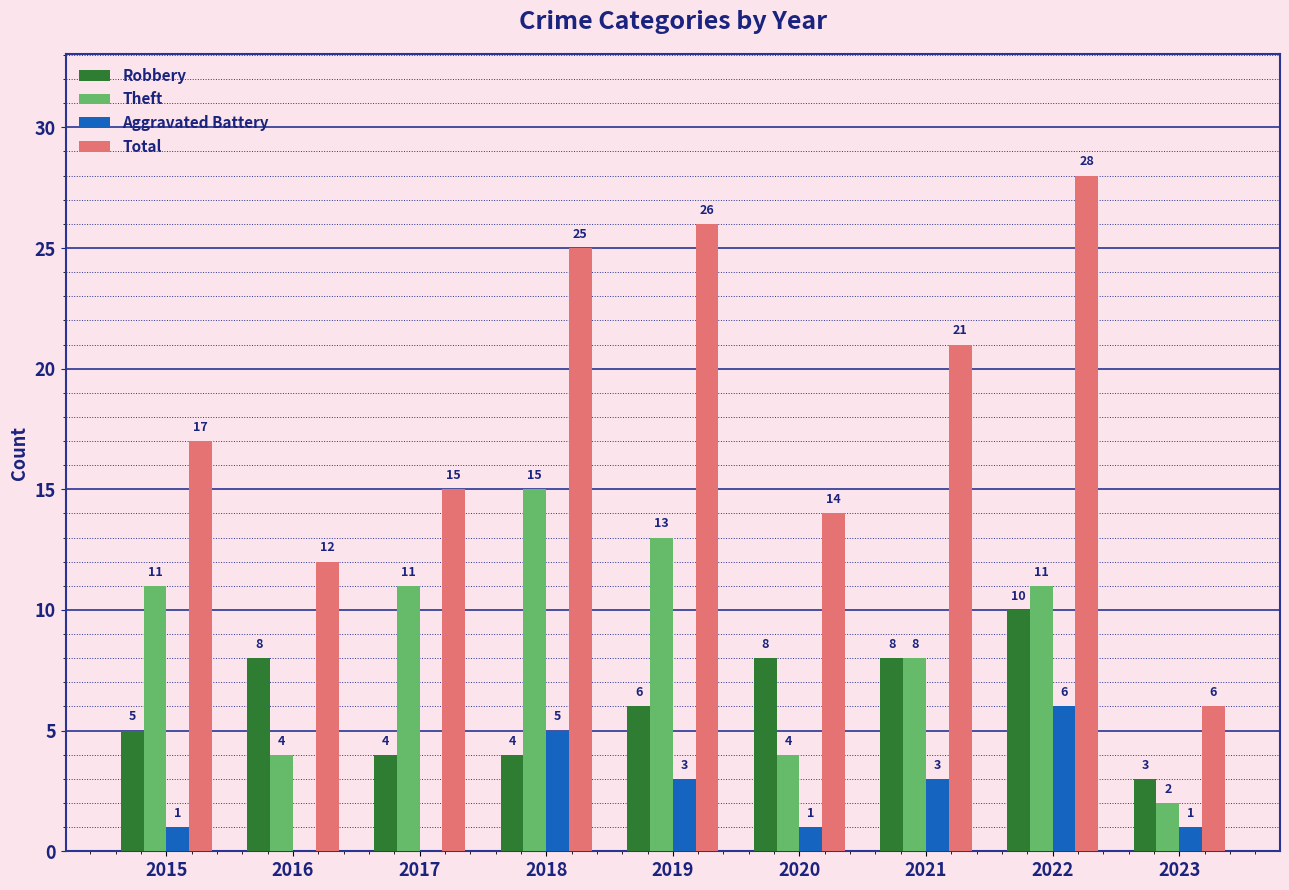

At which label is Total closest to 17?

2015